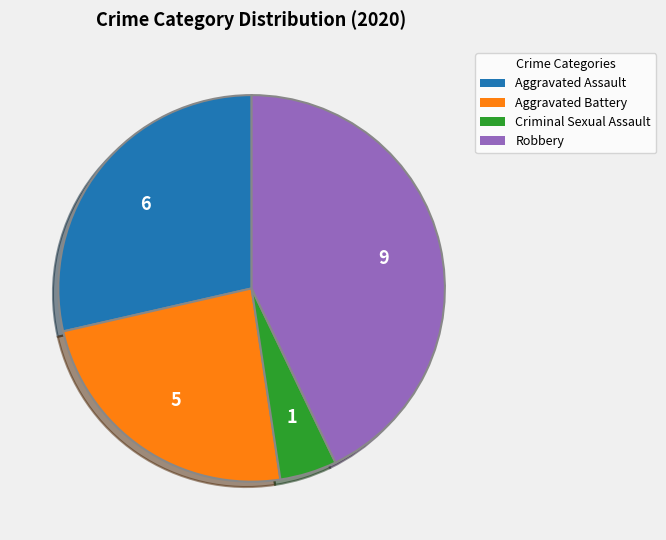

Is there any slice that represents more than half of the pie?

No